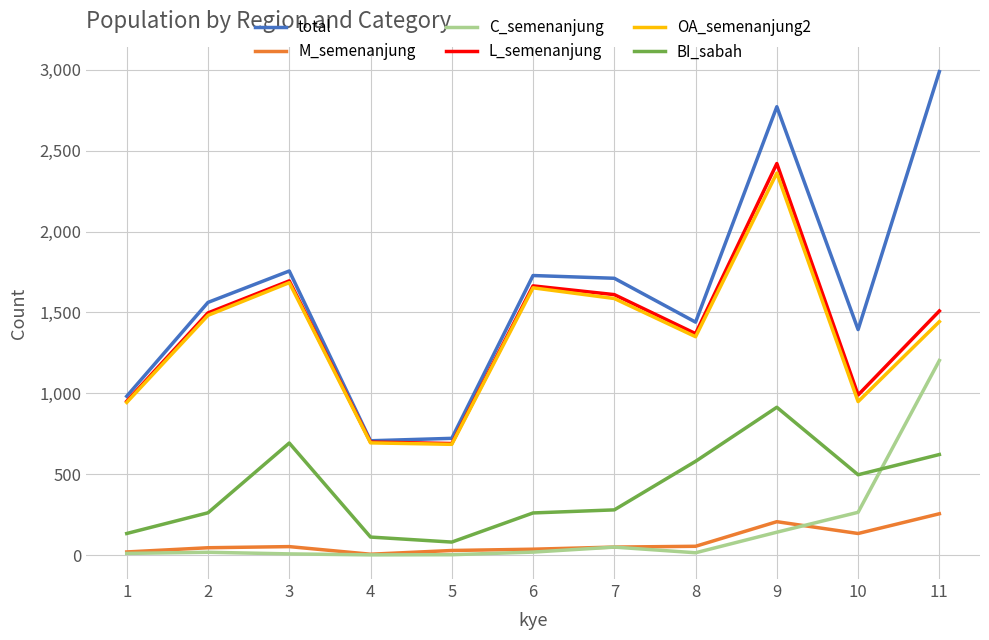

What is the difference between the second highest and second lowest values in the M_semenanjung series?

187